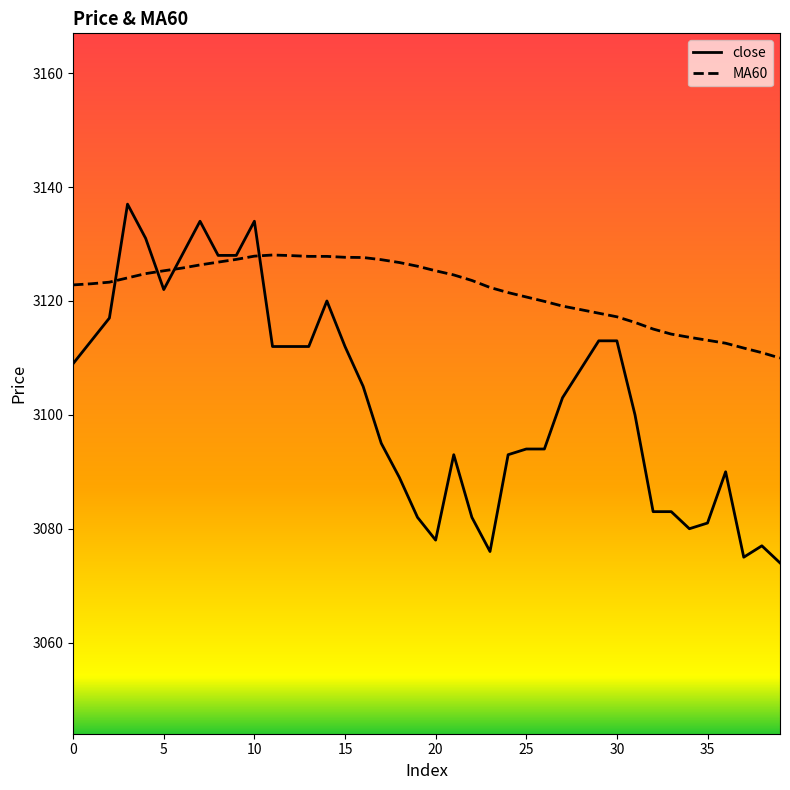

Is this an area chart (filled region under the line)?

No